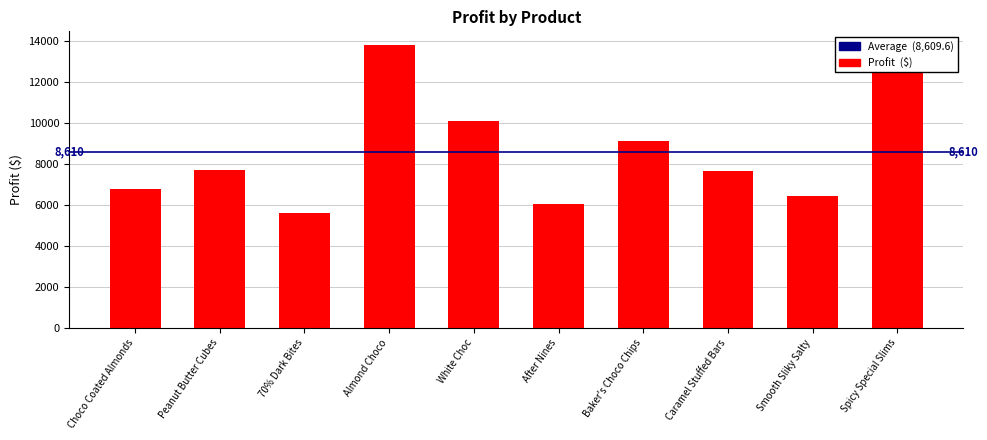

True or false: the data shows 8621.9 at Smooth Sliky Salty.

False